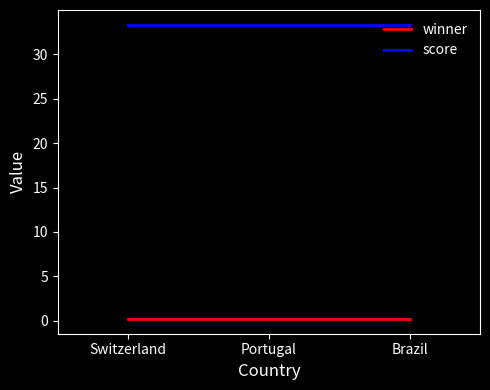

Count the number of categories in the chart.

3